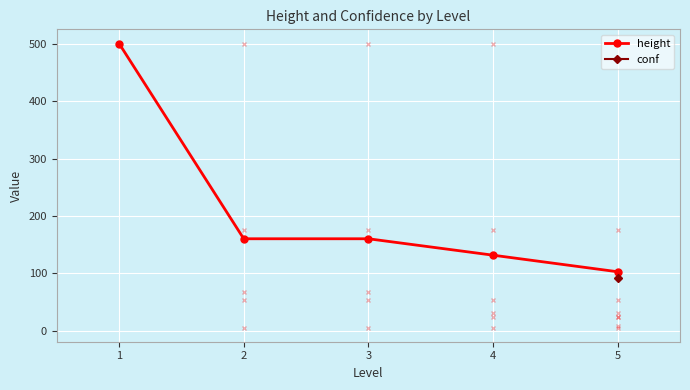

What value does the height series have at 4?

131.8